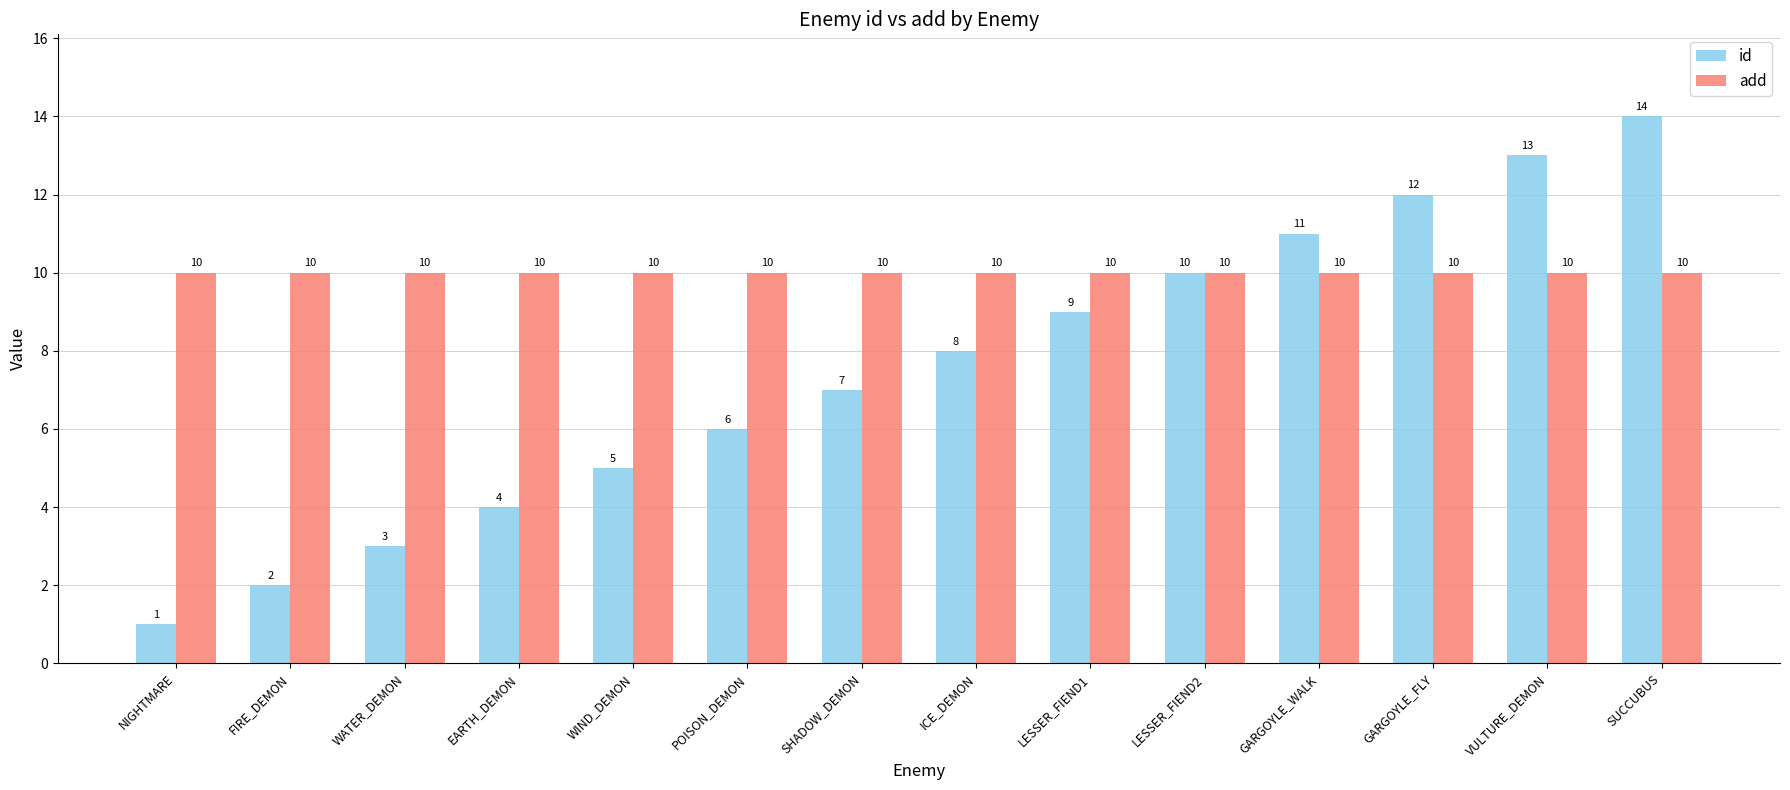

List the series in order of their overall mean, highest first.

add, id